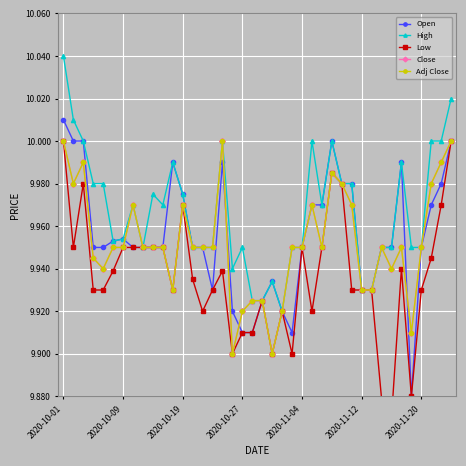

Is it true that High equals 6.1 at 13?

False